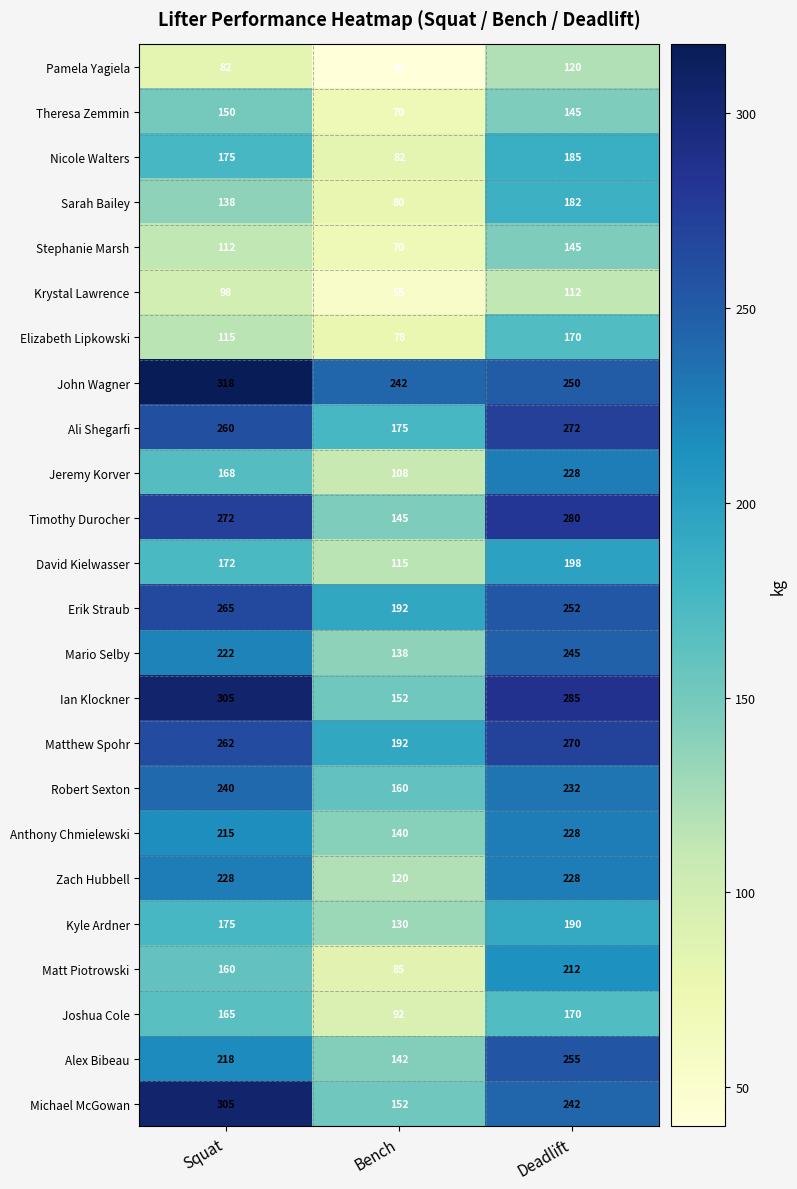

The Stephanie Marsh series shows 70 at Bench. True or false?

True